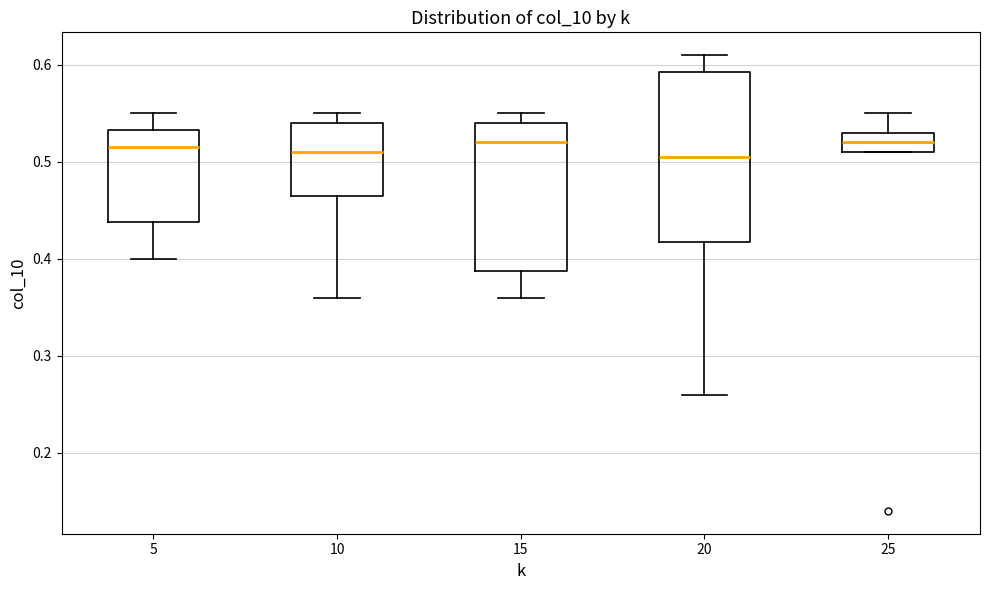

Reading left to right, read every box against the y-axis: the position of its median line, the range the box covers, and the ends of its whiskers. The values are not printed on the chart, so give them approximately, as read against the axis.

5: median 0.52, box 0.44 to 0.53, whiskers 0.40 to 0.55
10: median 0.51, box 0.47 to 0.54, whiskers 0.36 to 0.55
15: median 0.52, box 0.39 to 0.54, whiskers 0.36 to 0.55
20: median 0.51, box 0.42 to 0.59, whiskers 0.26 to 0.61
25: median 0.52, box 0.51 to 0.53, whiskers 0.51 to 0.55